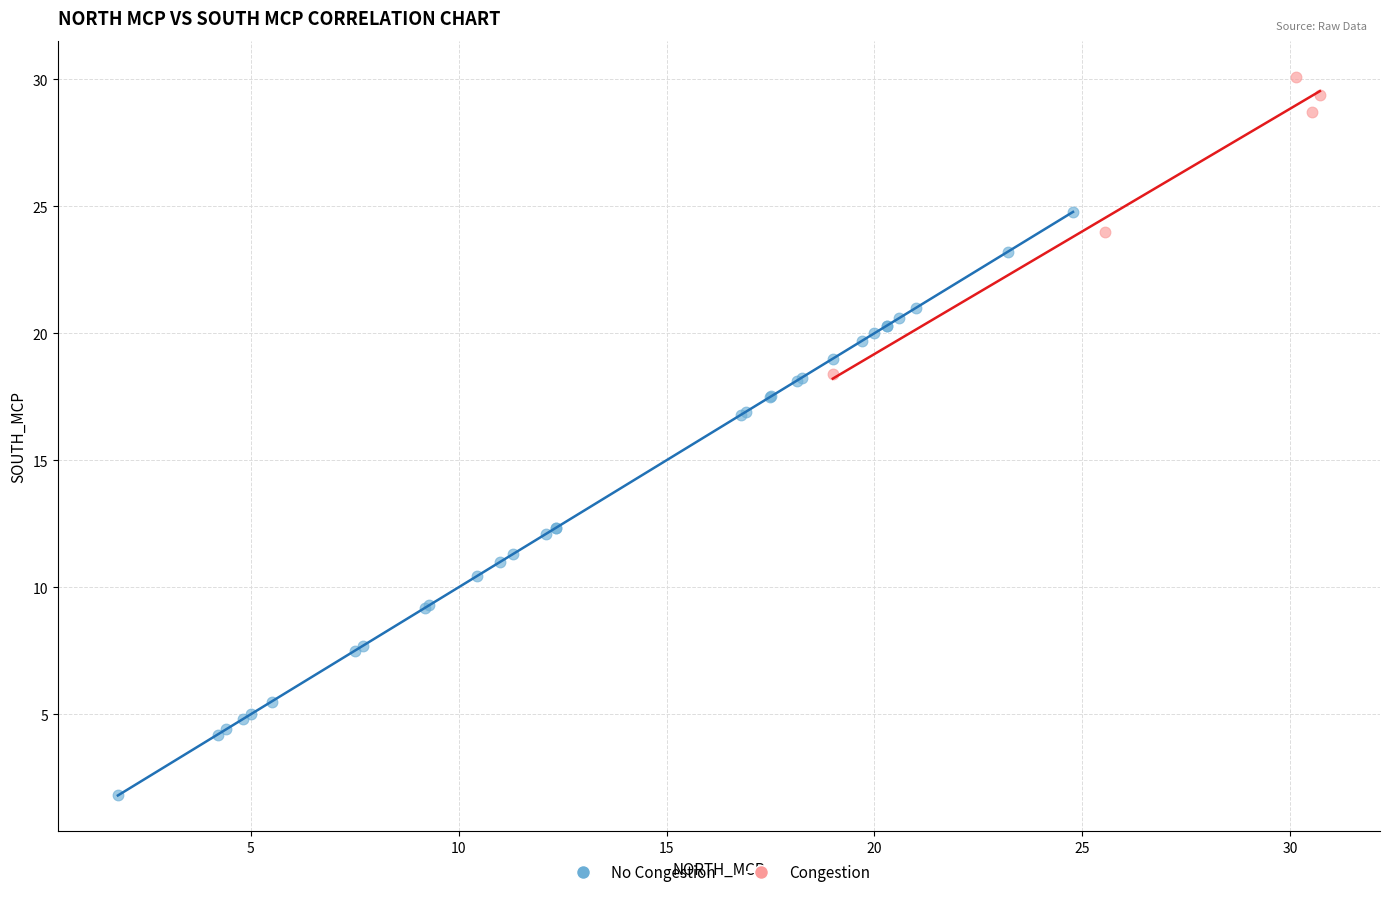

Which series has the widest spread of Y values?

No Congestion